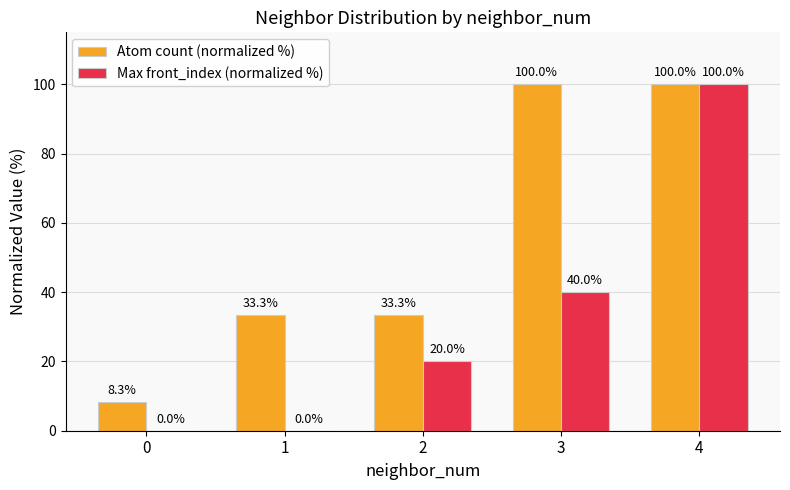

What is the greatest value displayed?

100.0